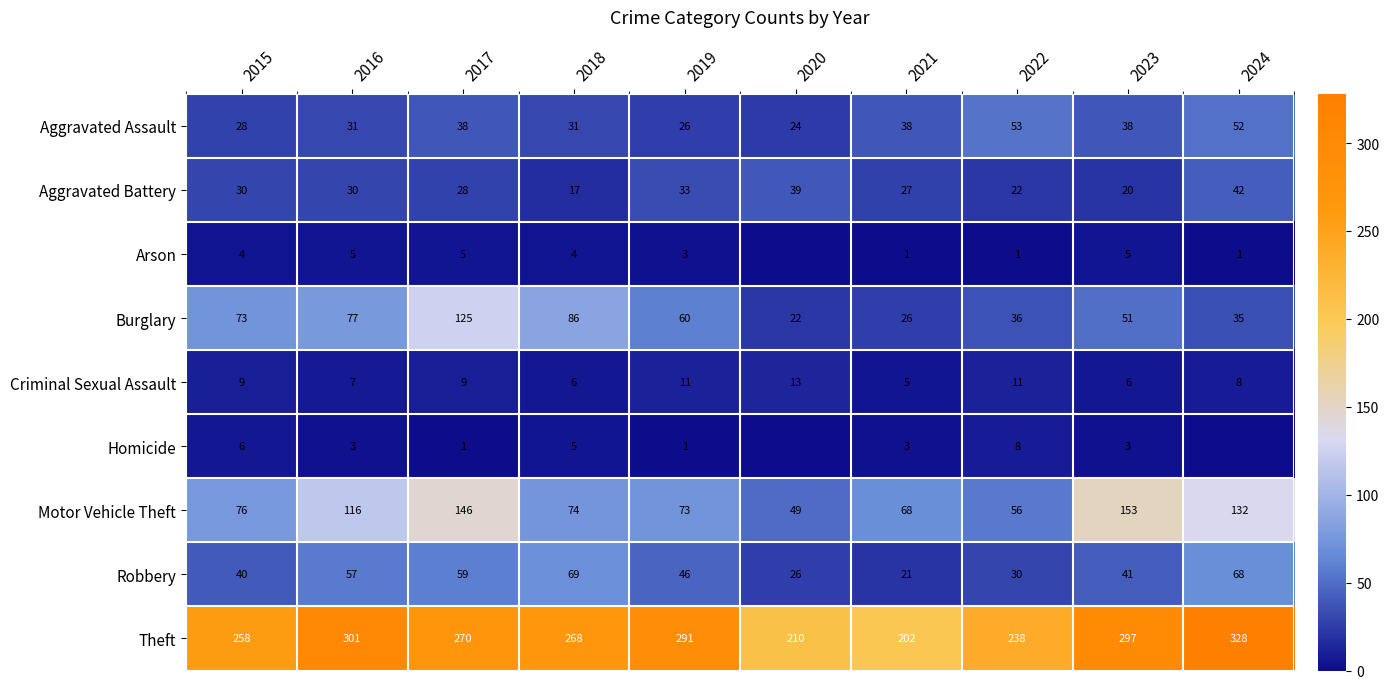

What is the approximate value of Robbery at 2017, to the nearest 10?

60